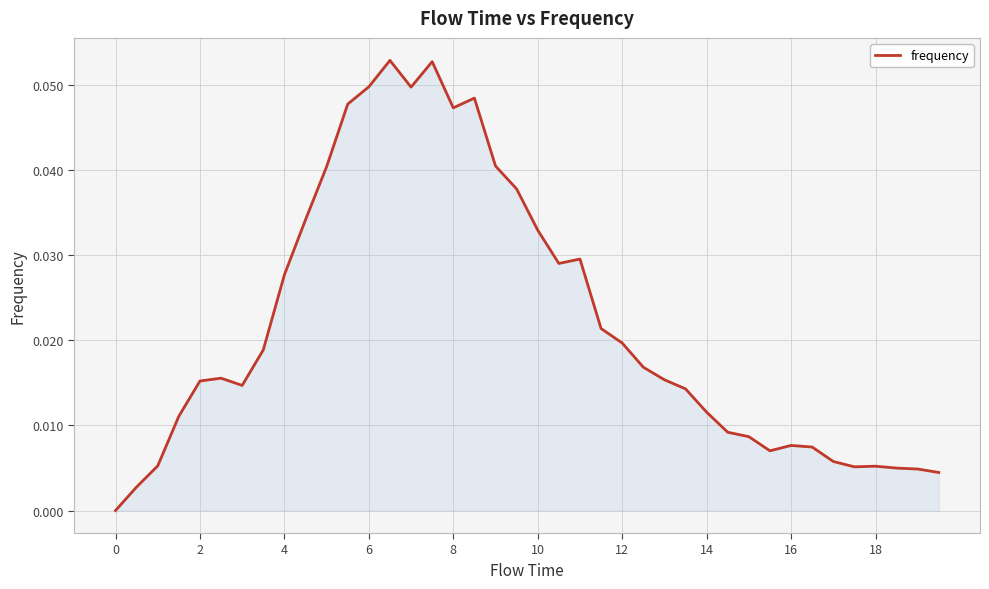

How many interior local valleys (lower than both neighbors) does the data have?

6